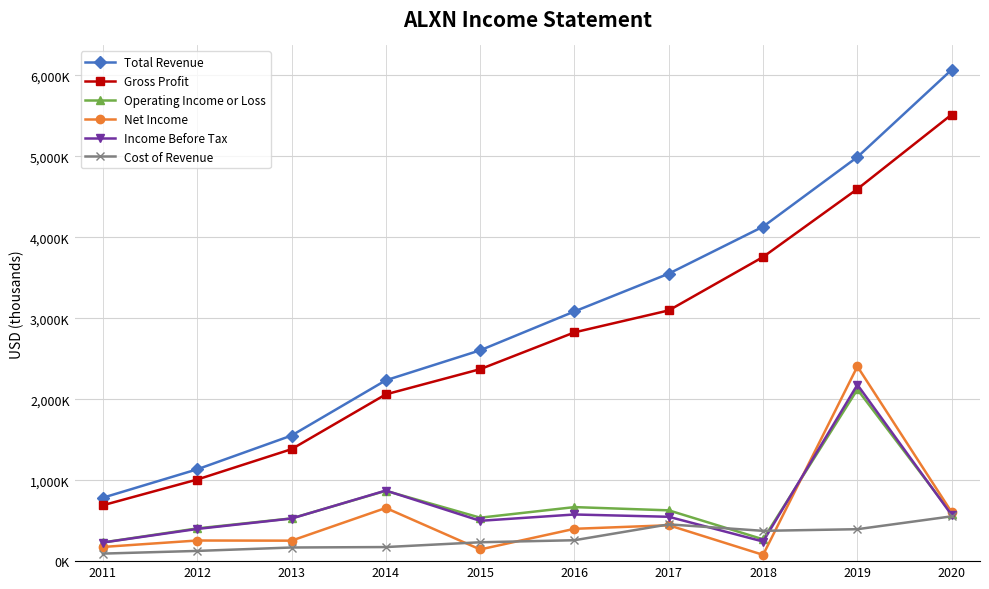

Is this an area chart (filled region under the line)?

No